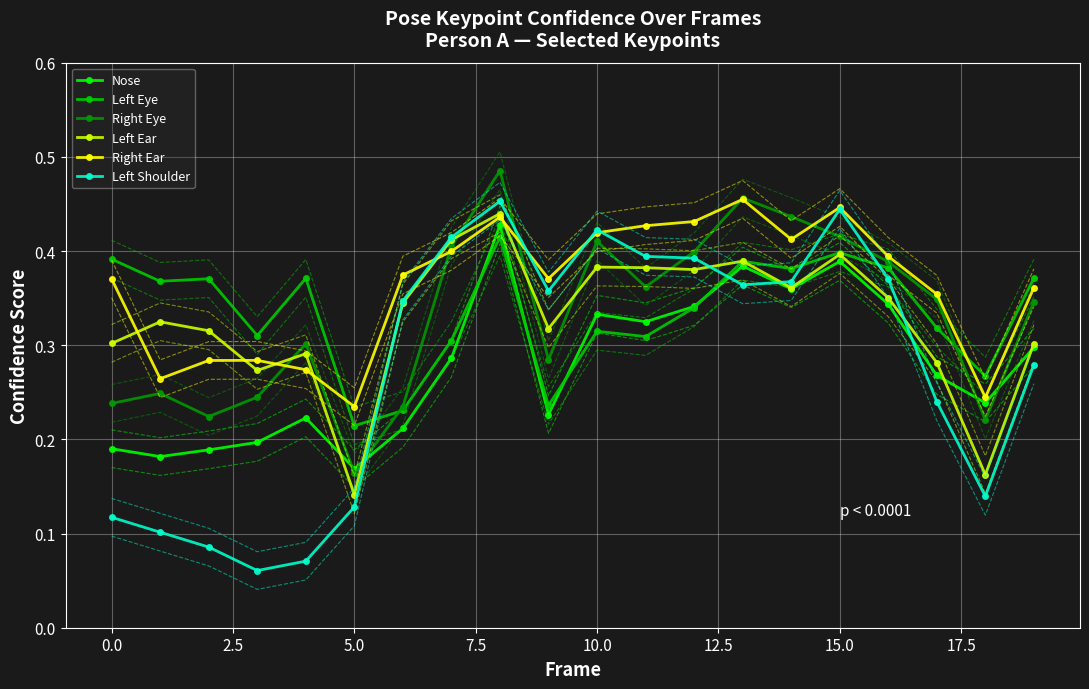

True or false: Left Eye has a value of 0.4 at 15.0.

True